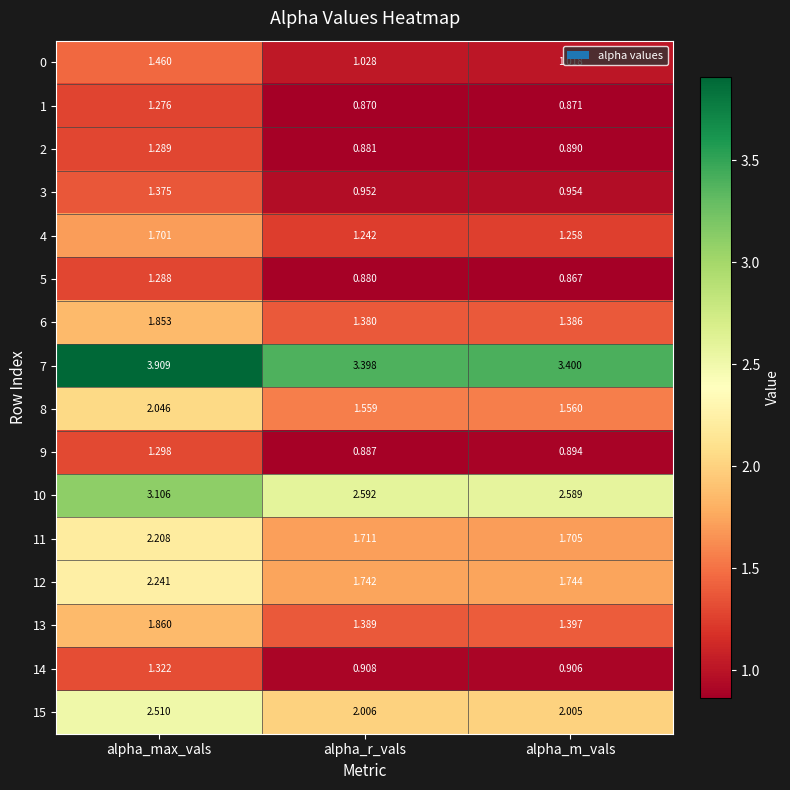

At which category is the sum across all series the highest?

alpha_max_vals